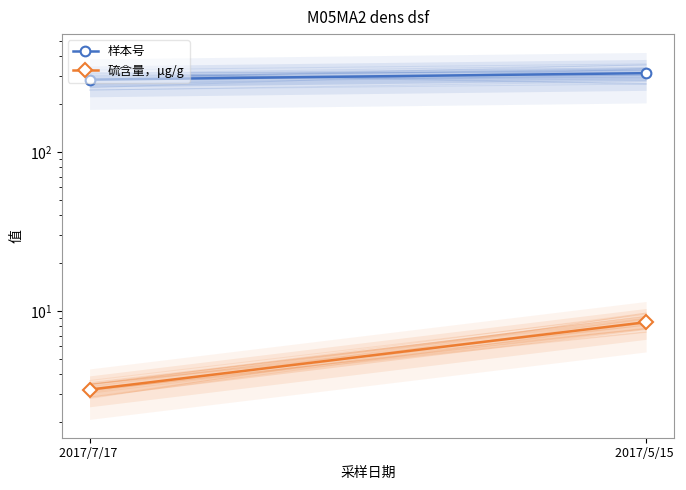

What is the highest value of the 样本号 series?

313.0